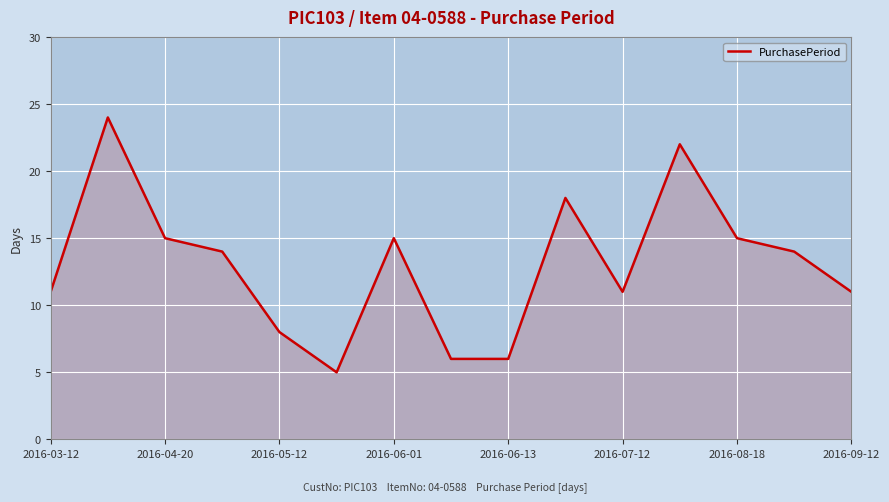

True or false: the data has more than 1 interior local peaks.

True